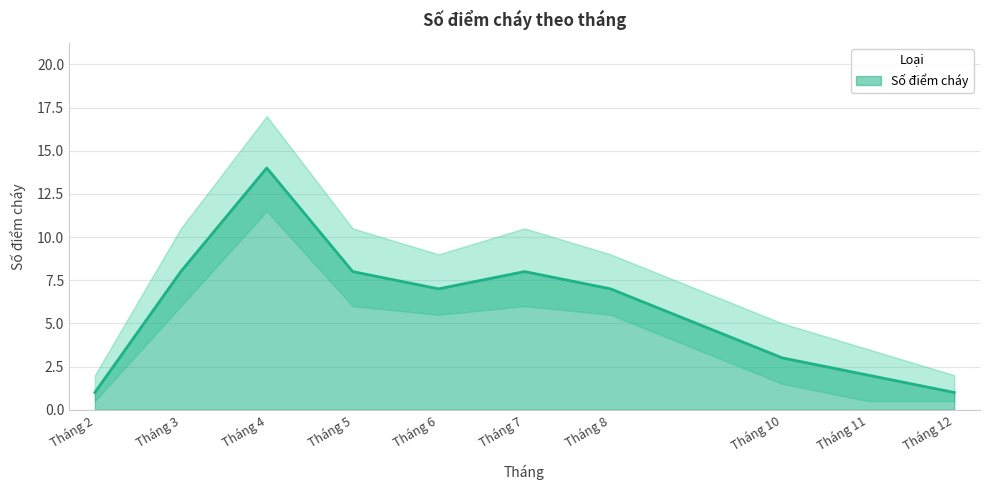

Is it true that the value at Tháng 12 is 1?

True